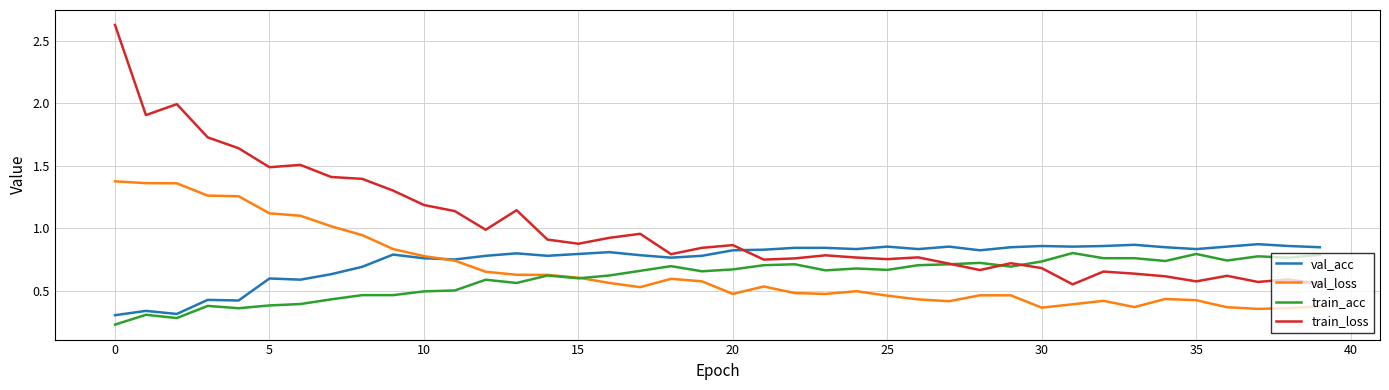

Which series has the largest total across all categories?

train_loss